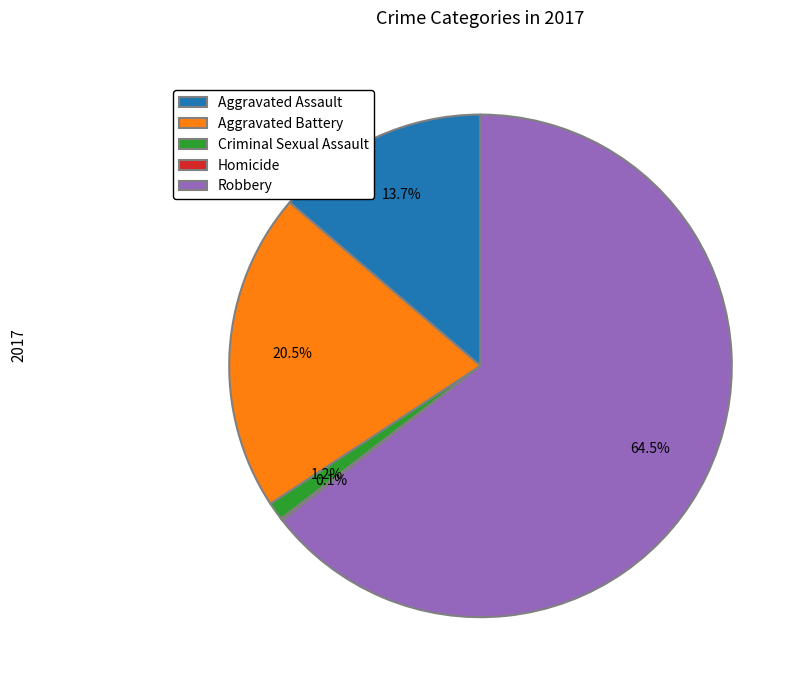

What portion of the pie excludes Aggravated Assault?

86.3%